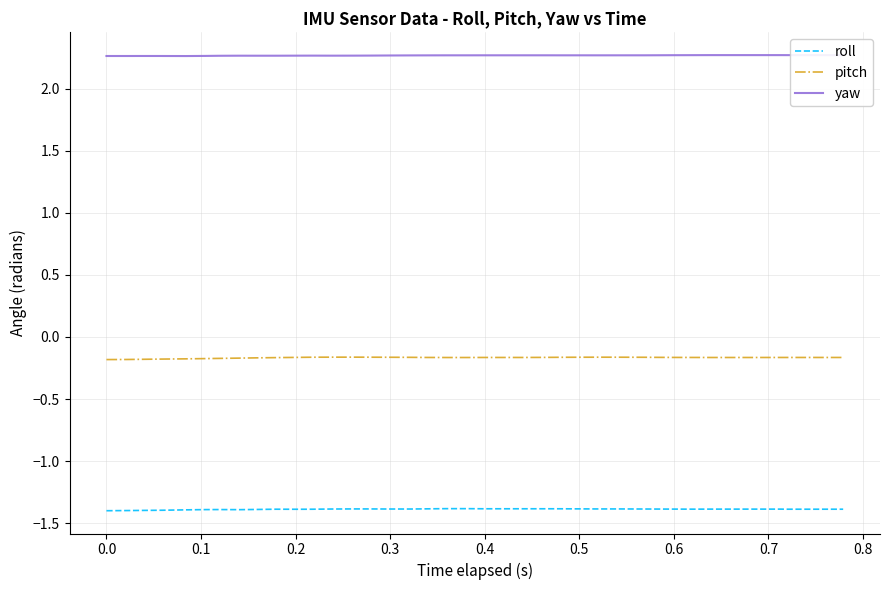

What is the average value of the roll series?

-1.4